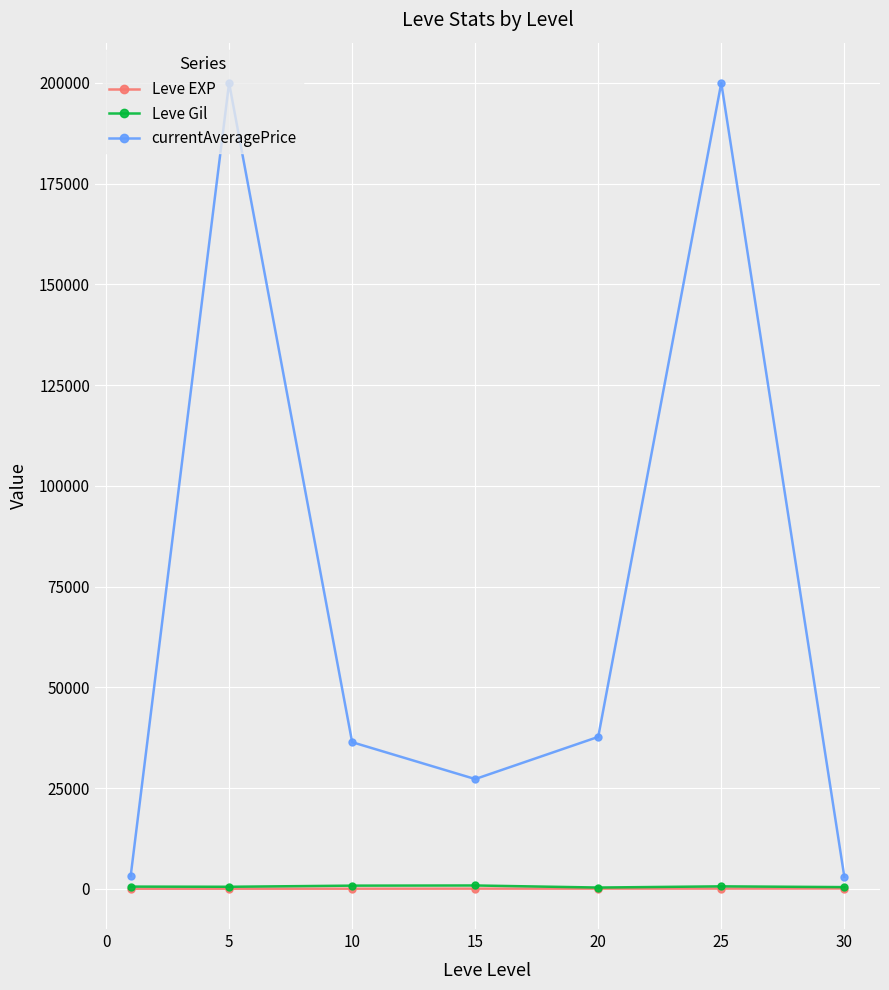

Which series has the largest total across all categories?

currentAveragePrice